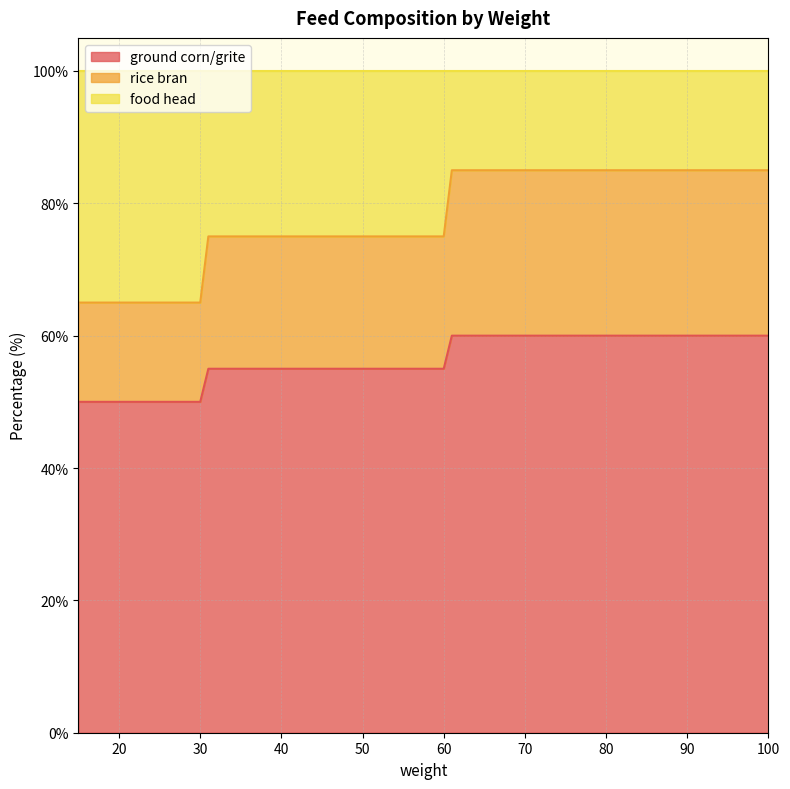

Does the chart have visible grid lines?

Yes